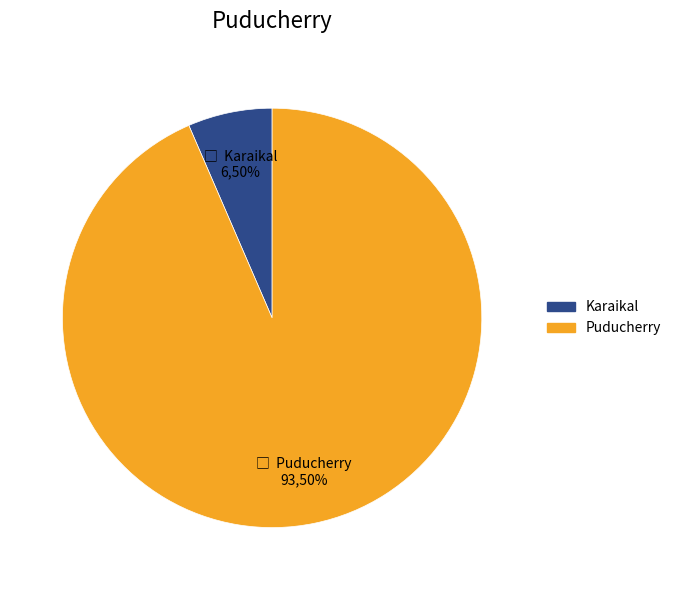

True or false: Mahe accounts for 0% of the total.

True